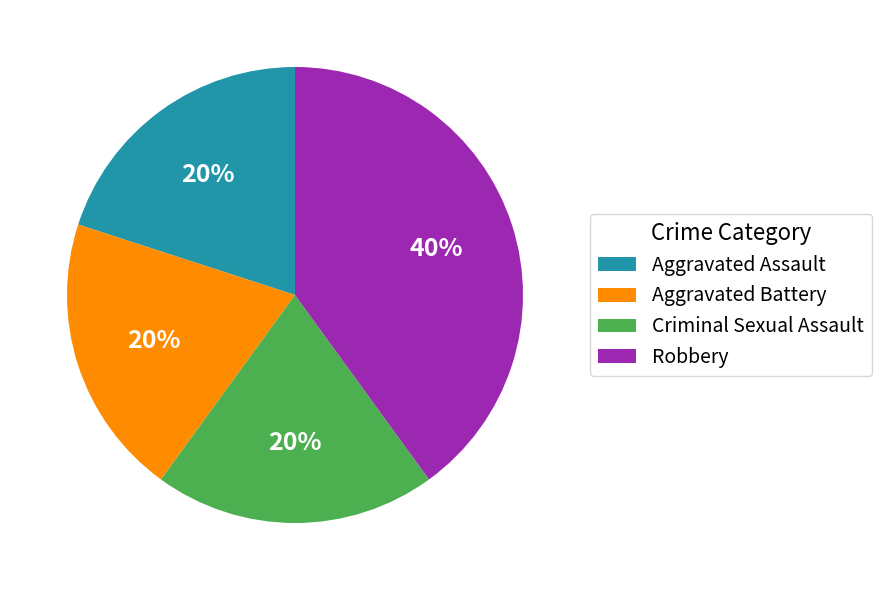

Is Aggravated Assault the majority of the pie?

No